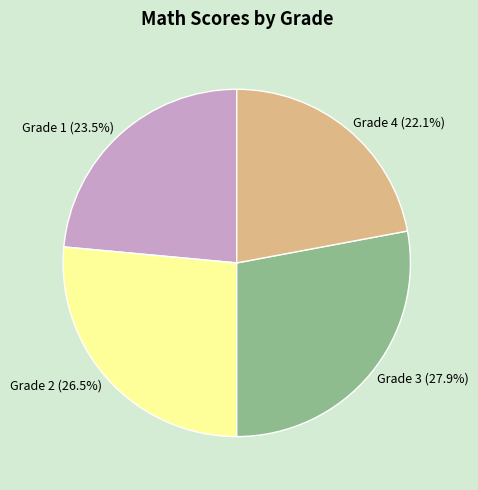

To the nearest percent, what is the combined percentage of Grade 3 and Grade 2?

54%